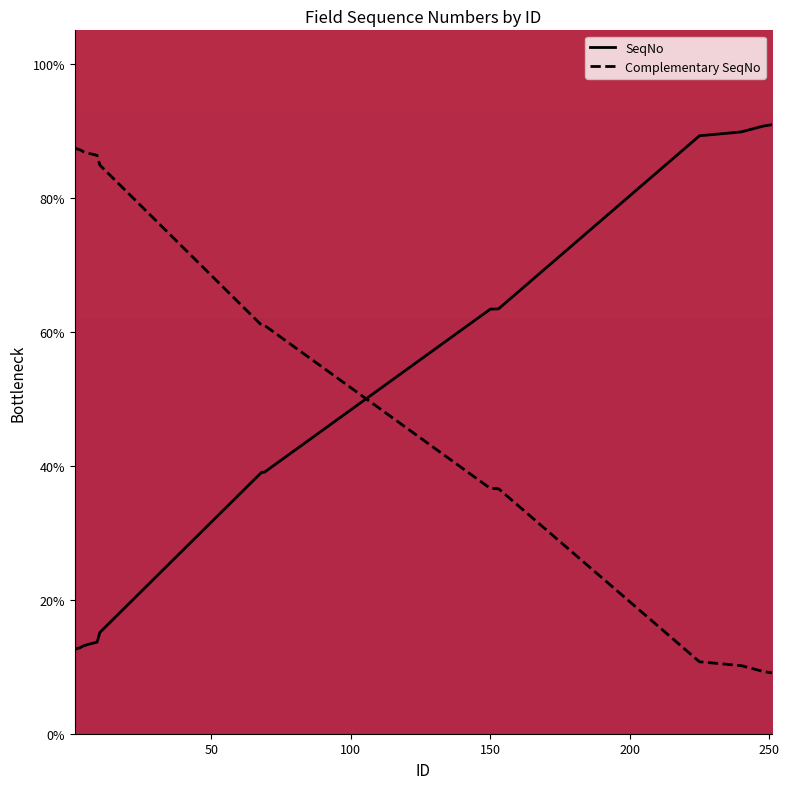

What is the highest value of the SeqNo series?

90.9